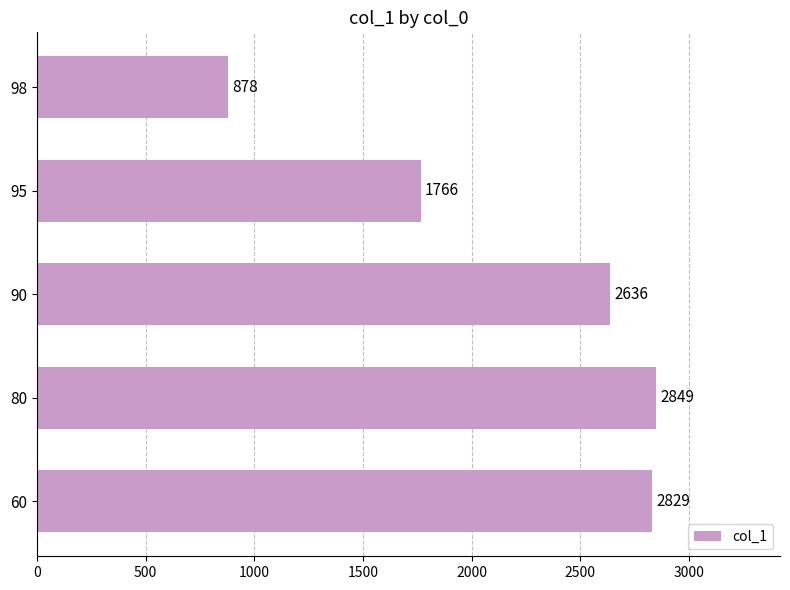

What is the sum of all values?

10958